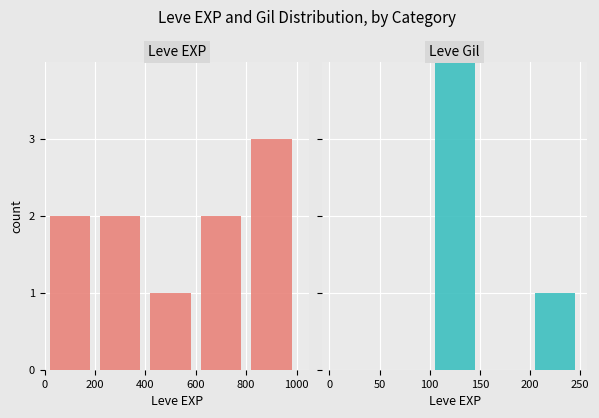

Which series has the largest total across all categories?

Leve EXP